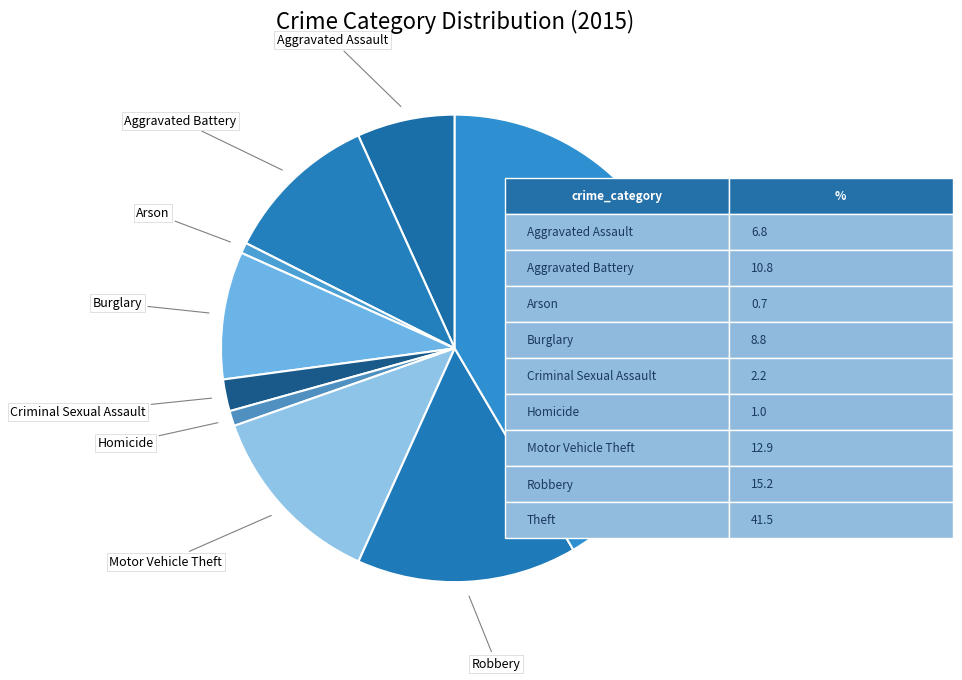

Count the number of slices in the pie.

9